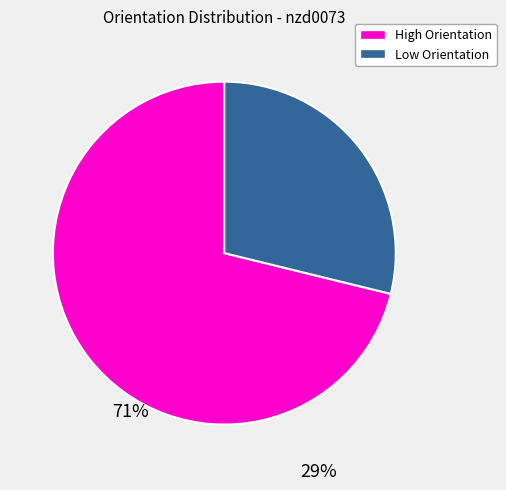

How many slices are in this pie chart?

2